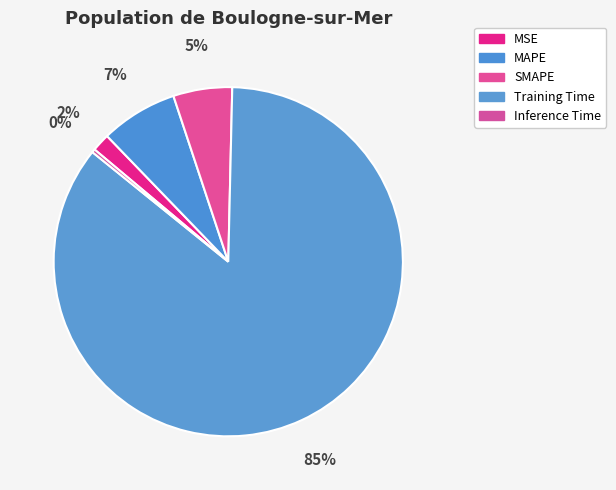

Which category has the smallest portion of the pie?

Inference Time